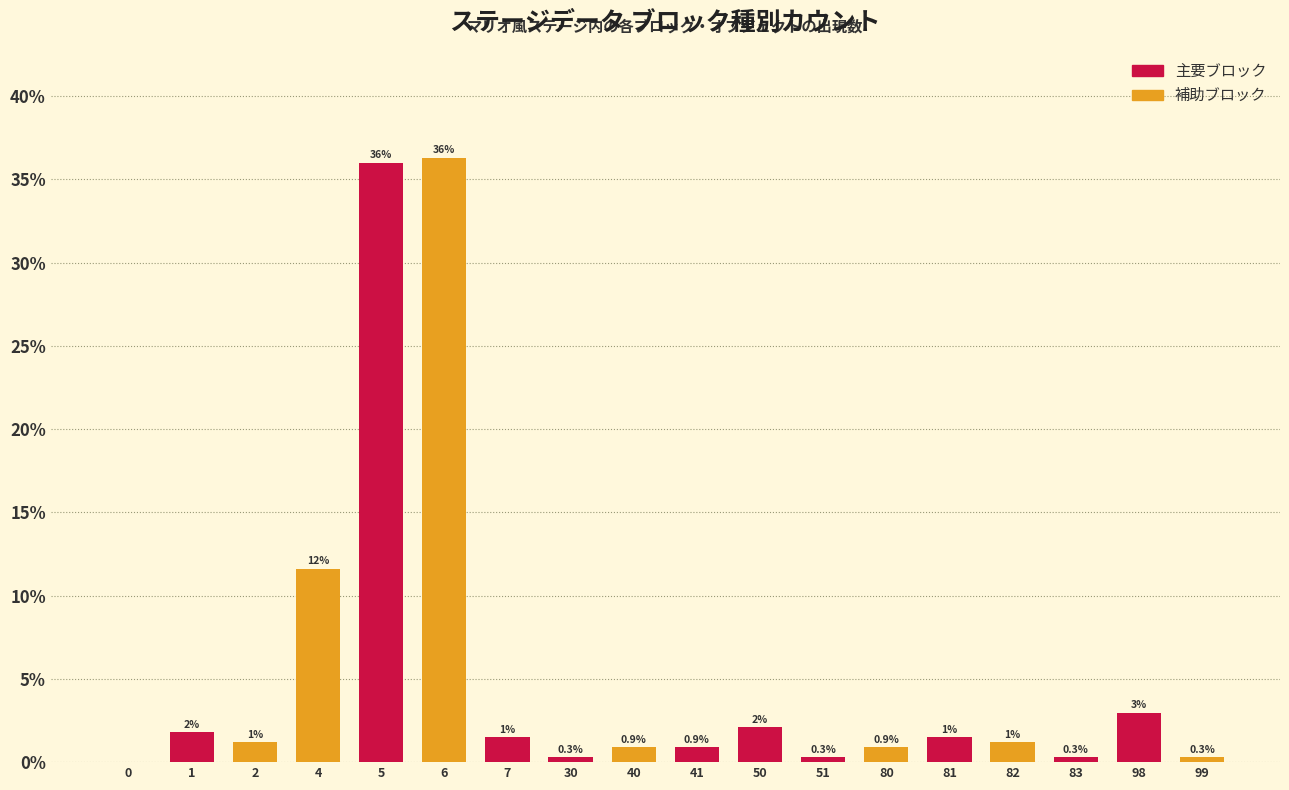

What value does the data have at 99?

0.3